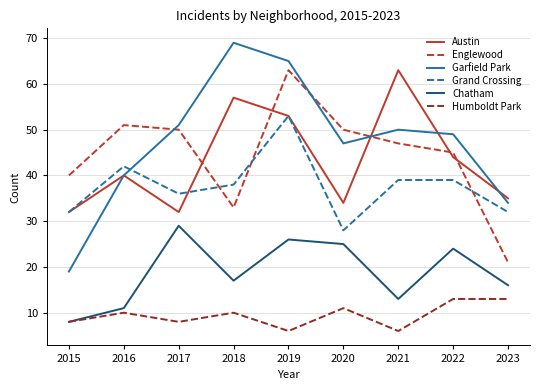

At which category is the sum across all series the highest?

2019